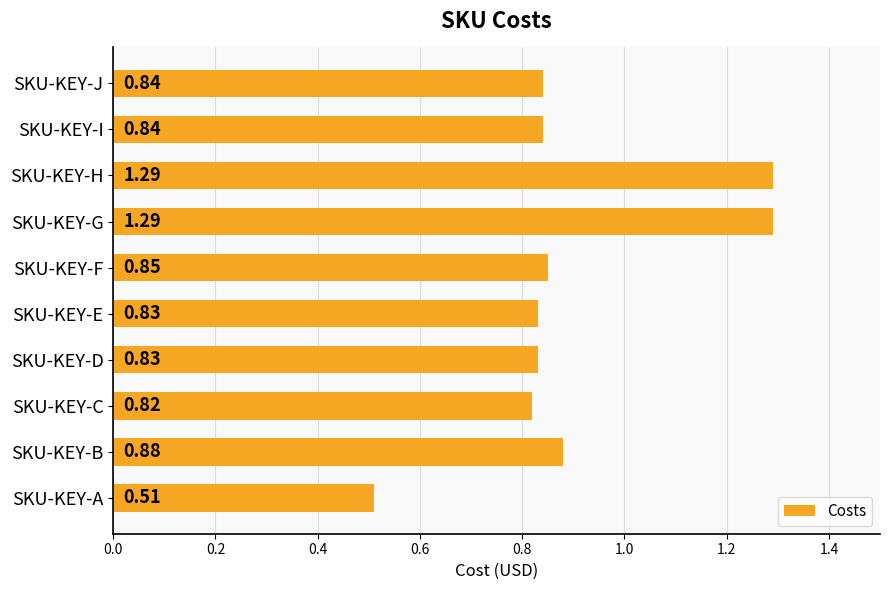

Are the bars grouped side by side (vs. stacked)?

No